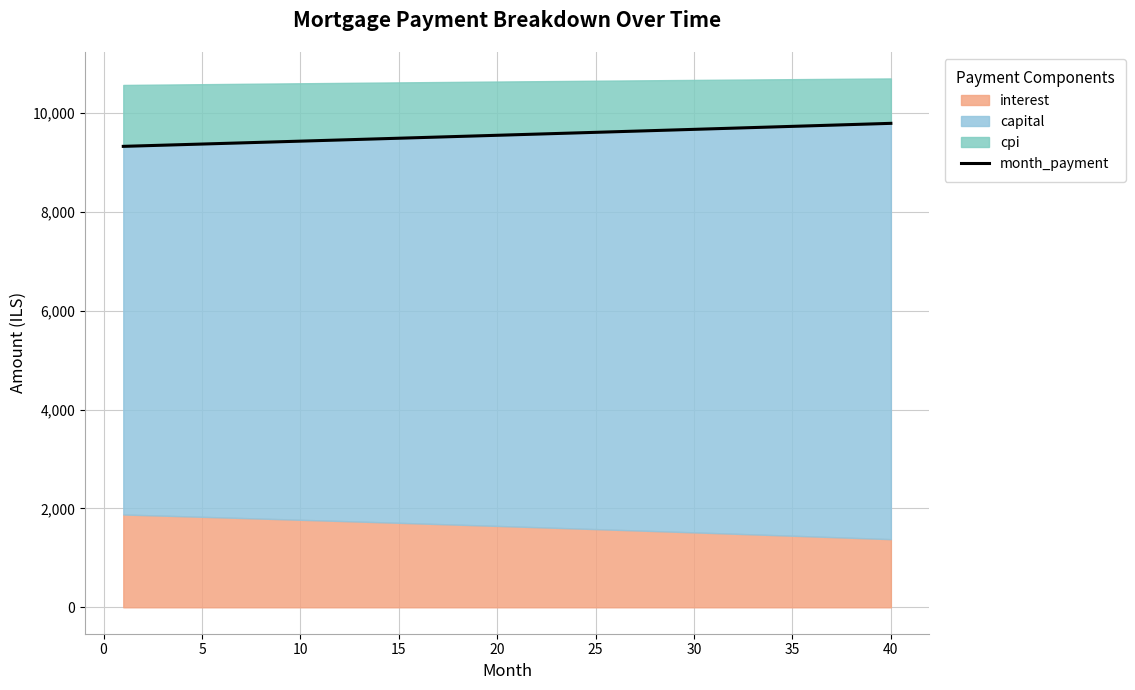

True or false: the data has more than 0 interior local peaks.

False